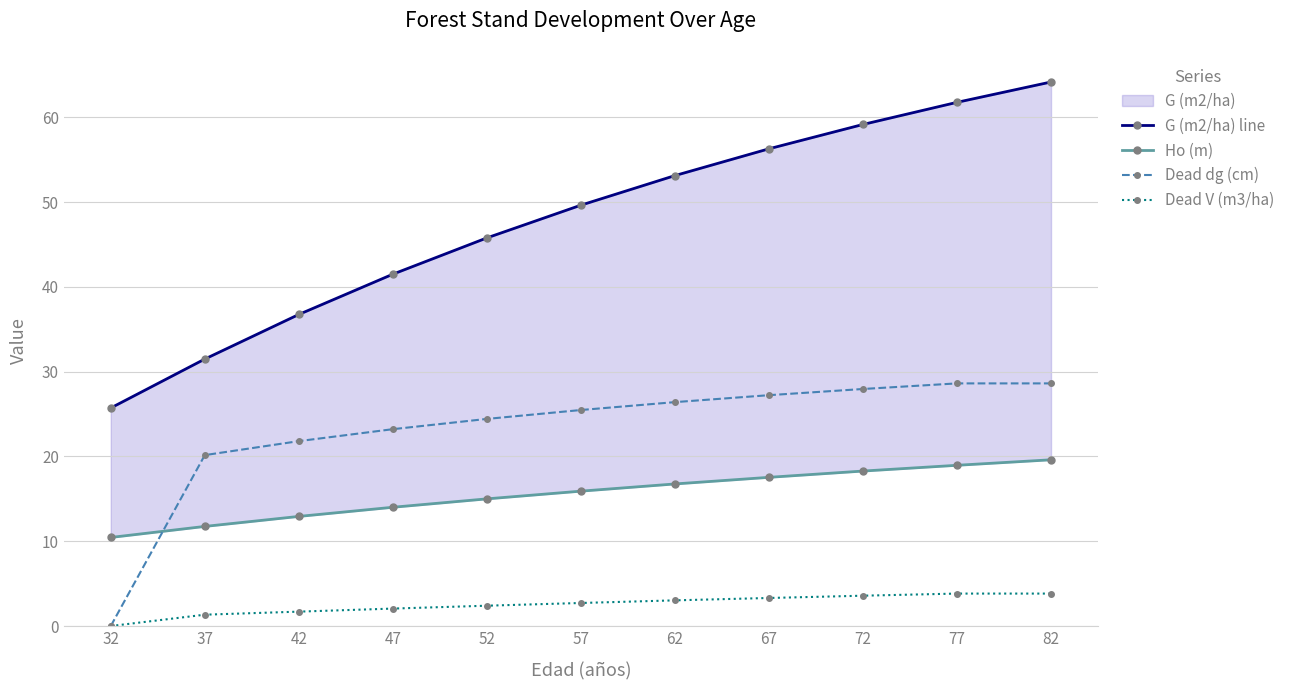

What value does the Dead dg (cm) series have at 37?

20.2